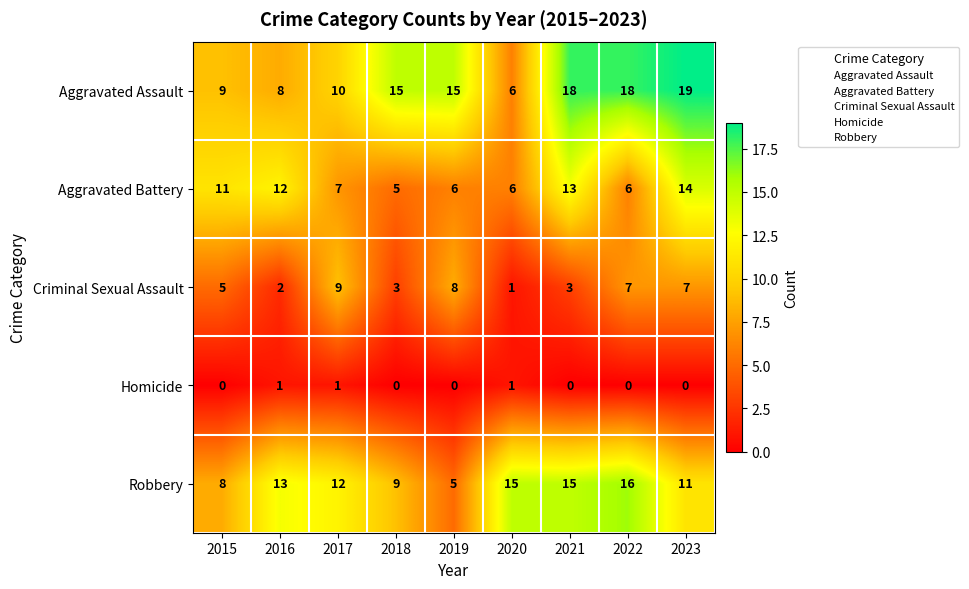

The Aggravated Assault series shows 17 at 2017. True or false?

False